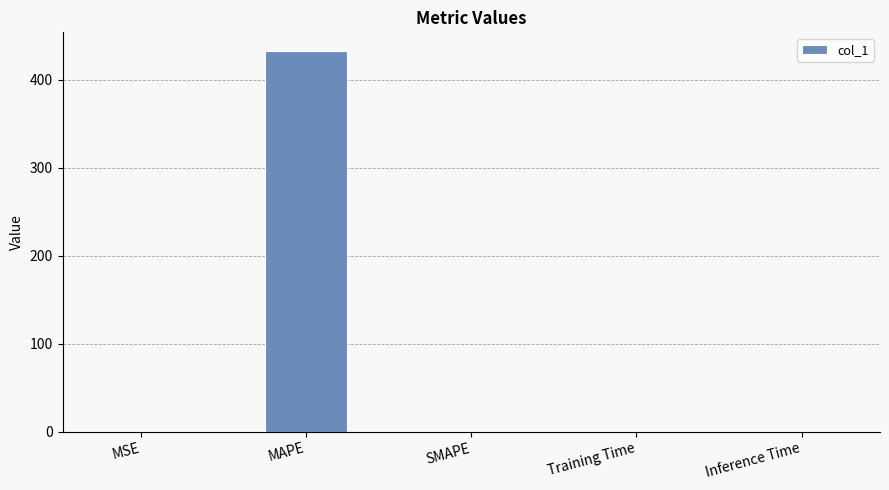

What is the maximum value shown in the chart?

432.6